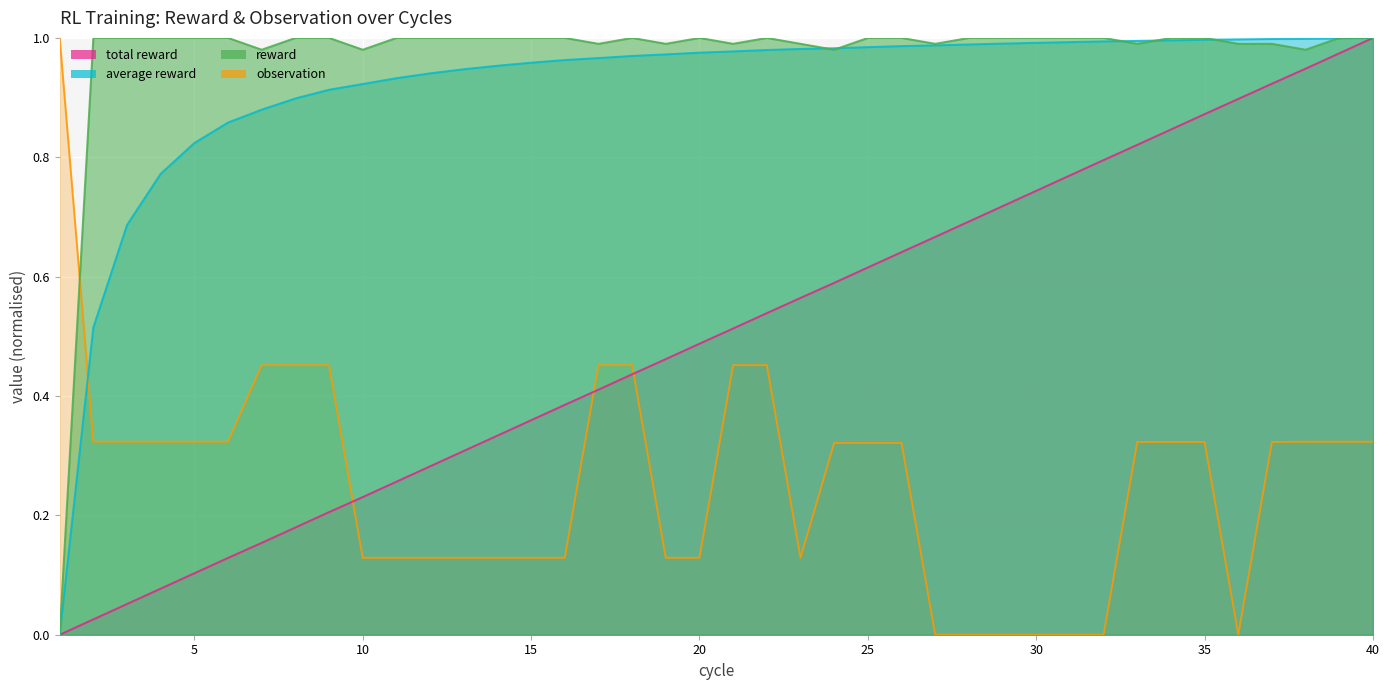

Reading left to right, transcribe all the data shown in this chart.

total reward: 1=0.0	2=0.0	3=0.1	4=0.1	5=0.1	6=0.1	7=0.2	8=0.2	9=0.2	10=0.2	11=0.3	12=0.3	13=0.3	14=0.3	15=0.4	16=0.4	17=0.4	18=0.4	19=0.5	20=0.5	21=0.5	22=0.5	23=0.6	24=0.6	25=0.6	26=0.6	27=0.7	28=0.7	29=0.7	30=0.7	31=0.8	32=0.8	33=0.8	34=0.8	35=0.9	36=0.9	37=0.9	38=0.9	39=1.0	40=1.0
average reward: 1=0.0	2=0.5	3=0.7	4=0.8	5=0.8	6=0.9	7=0.9	8=0.9	9=0.9	10=0.9	11=0.9	12=0.9	13=0.9	14=1.0	15=1.0	16=1.0	17=1.0	18=1.0	19=1.0	20=1.0	21=1.0	22=1.0	23=1.0	24=1.0	25=1.0	26=1.0	27=1.0	28=1.0	29=1.0	30=1.0	31=1.0	32=1.0	33=1.0	34=1.0	35=1.0	36=1.0	37=1.0	38=1.0	39=1.0	40=1.0
reward: 1=0.0	2=1.0	3=1.0	4=1.0	5=1.0	6=1.0	7=1.0	8=1.0	9=1.0	10=1.0	11=1.0	12=1.0	13=1.0	14=1.0	15=1.0	16=1.0	17=1.0	18=1.0	19=1.0	20=1.0	21=1.0	22=1.0	23=1.0	24=1.0	25=1.0	26=1.0	27=1.0	28=1.0	29=1.0	30=1.0	31=1.0	32=1.0	33=1.0	34=1.0	35=1.0	36=1.0	37=1.0	38=1.0	39=1.0	40=1.0
observation: 1=1.0	2=0.3	3=0.3	4=0.3	5=0.3	6=0.3	7=0.5	8=0.5	9=0.5	10=0.1	11=0.1	12=0.1	13=0.1	14=0.1	15=0.1	16=0.1	17=0.5	18=0.5	19=0.1	20=0.1	21=0.5	22=0.5	23=0.1	24=0.3	25=0.3	26=0.3	27=0.0	28=0.0	29=0.0	30=0.0	31=0.0	32=0.0	33=0.3	34=0.3	35=0.3	36=0.0	37=0.3	38=0.3	39=0.3	40=0.3